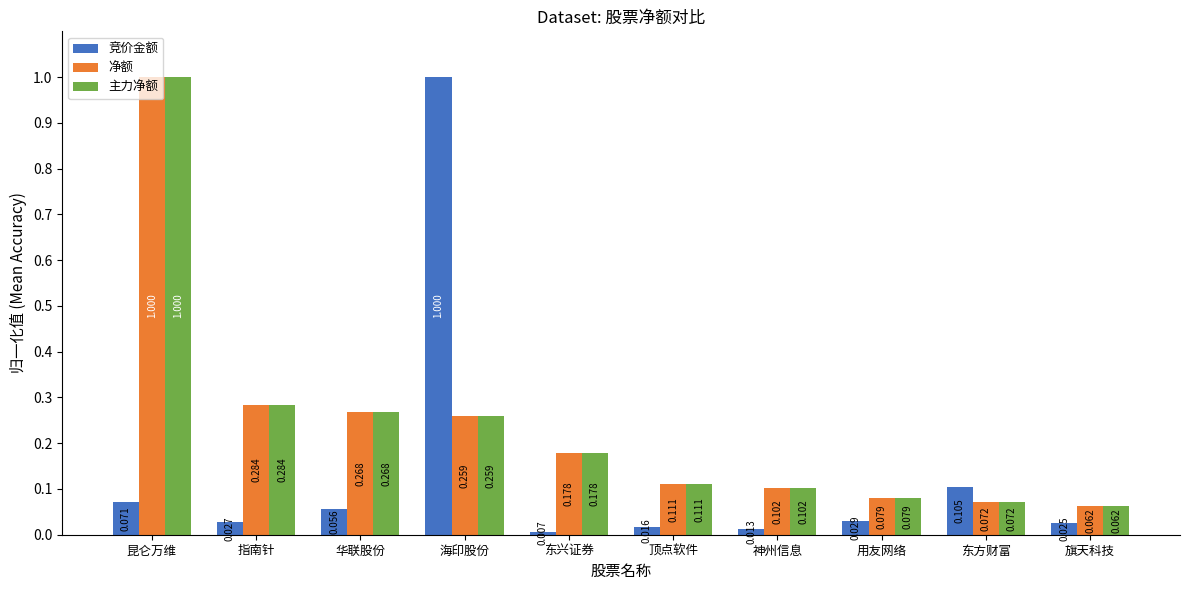

Which category has the highest value in the 净额 series?

昆仑万维